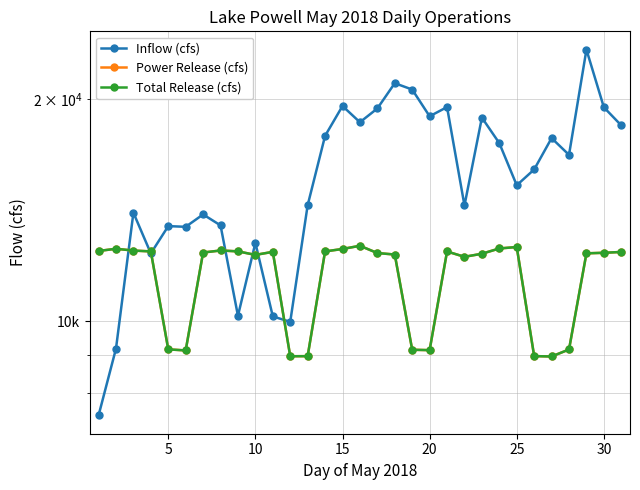

The Total Release (cfs) series shows 20903 at 30. True or false?

False